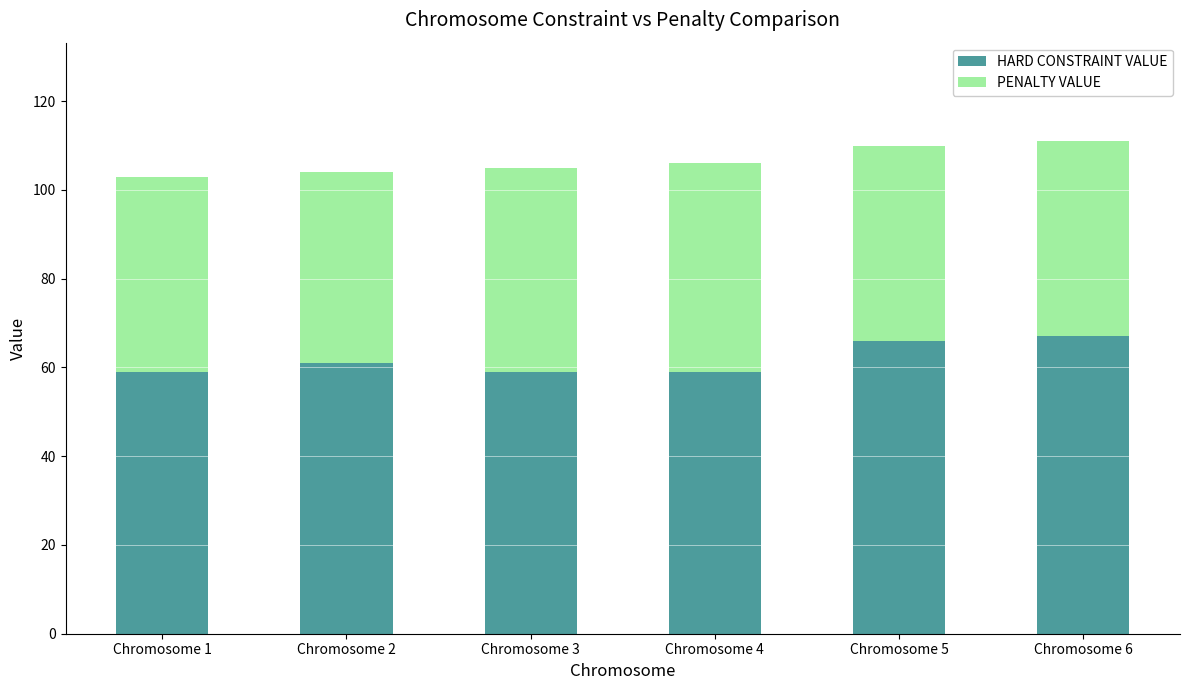

How many bars are there in total?

6